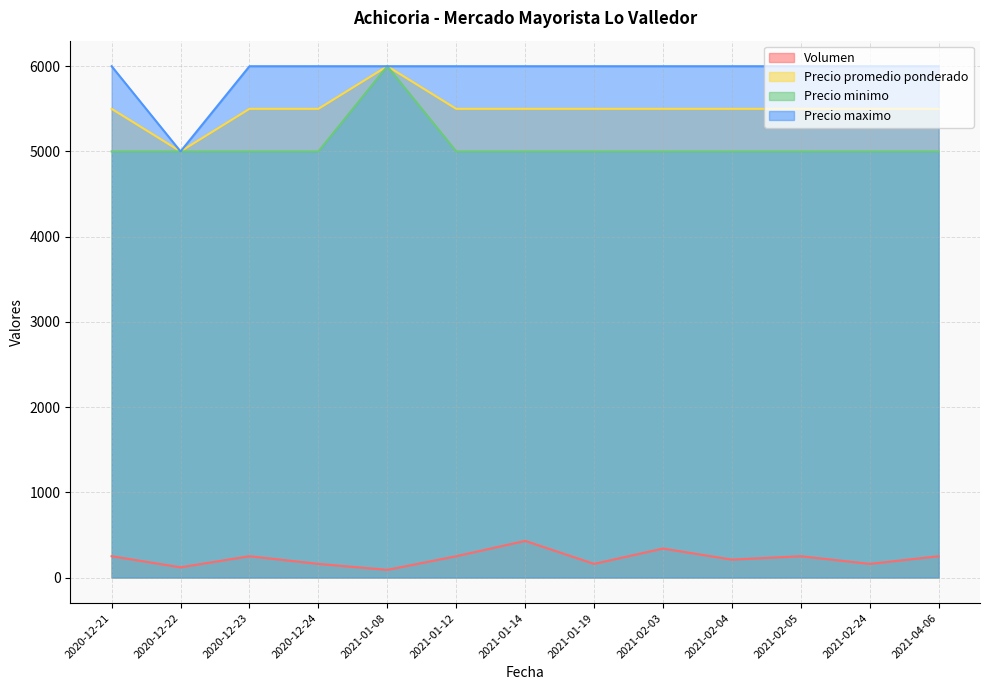

True or false: Precio maximo has a value of 10213 at 2021-02-03.

False